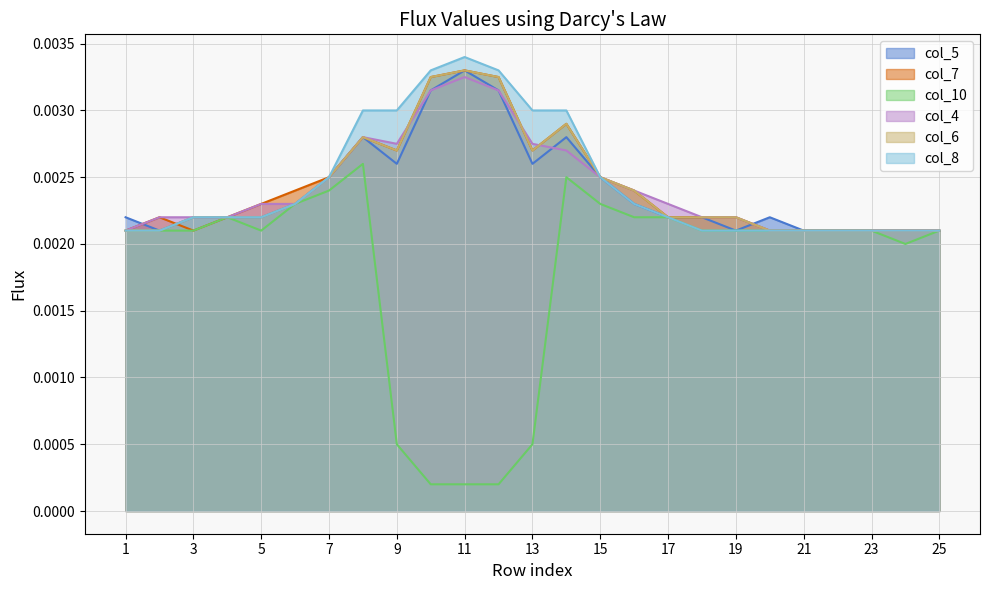

Where is col_5 nearest to the value 0?

2